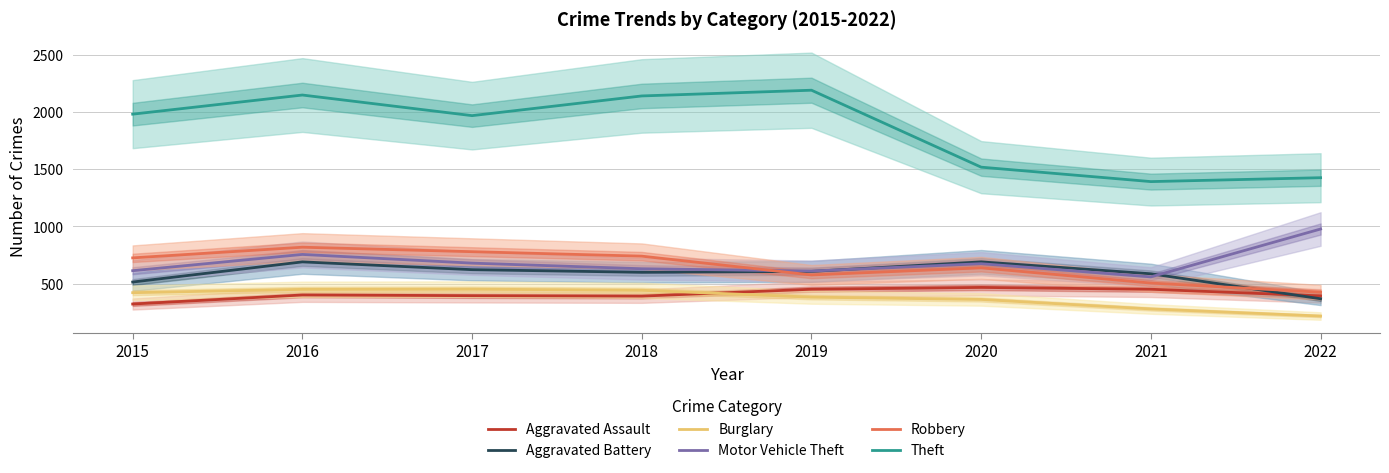

Reading left to right, what are all the values shown in this chart?

Aggravated Assault: 323	402	396	392	452	468	452	394
Aggravated Battery: 515	691	623	600	608	691	587	369
Burglary: 422	451	453	443	383	363	280	218
Motor Vehicle Theft: 614	756	680	631	611	675	560	978
Robbery: 726	819	780	741	577	639	506	426
Theft: 1981	2148	1968	2140	2190	1518	1392	1426